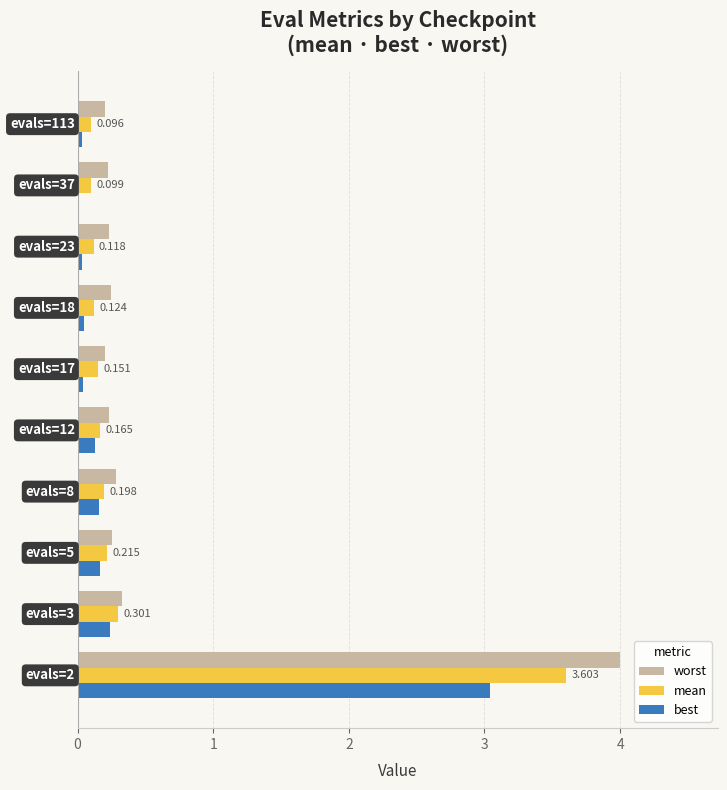

What are all the series names shown in the legend?

worst, mean, best